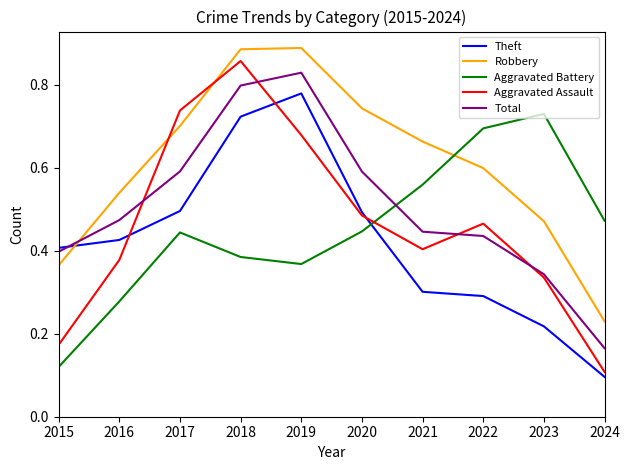

The value of Aggravated Assault at 2024 is 0.1. True or false?

True